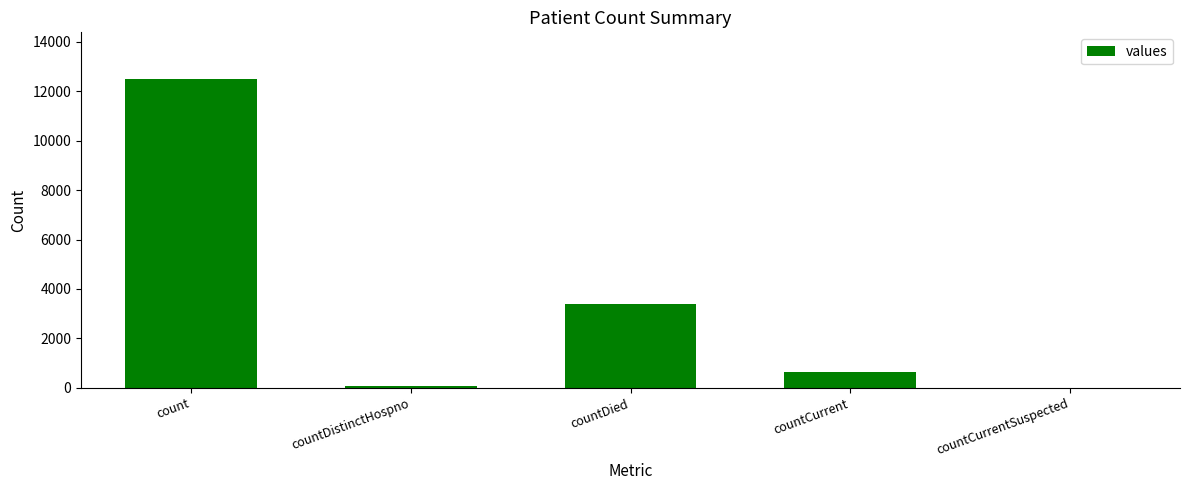

Which label corresponds to the largest value in the chart?

count